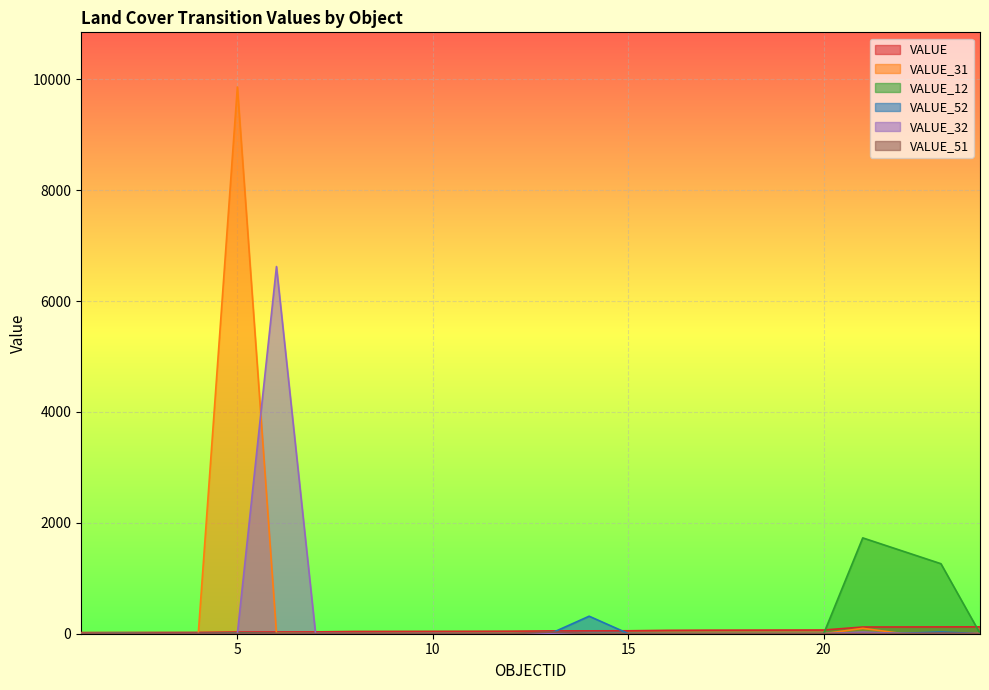

How many lines are shown in the chart?

6